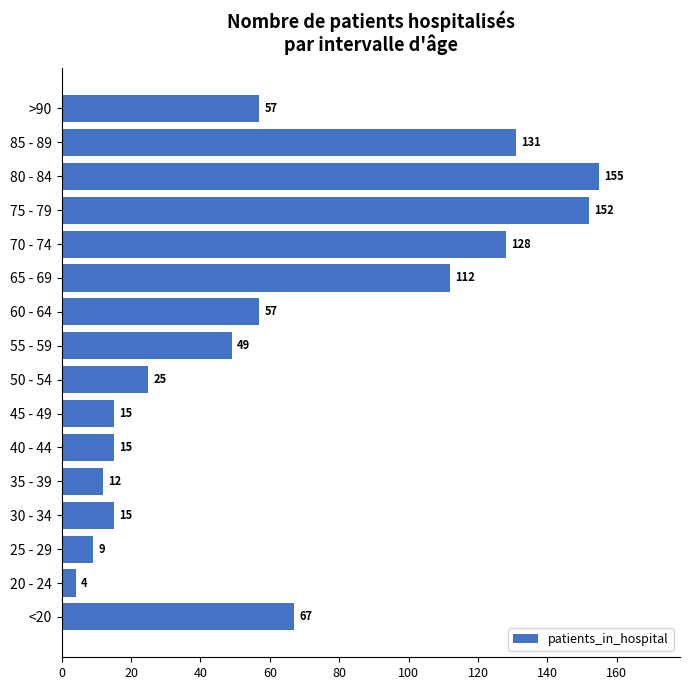

What is the change in value from 80 - 84 to >90?

-98